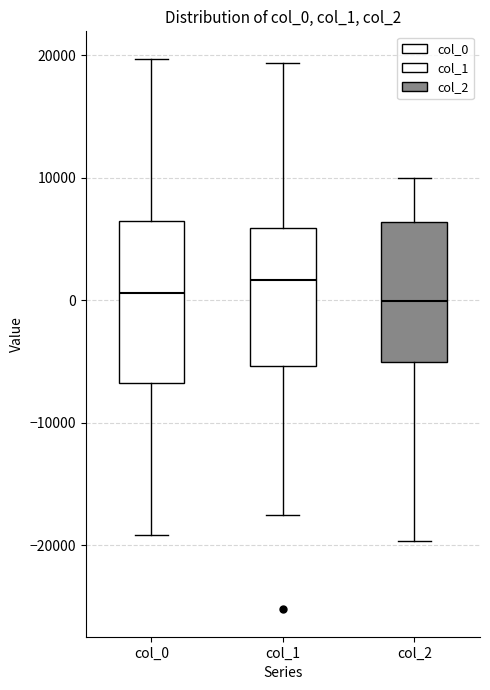

Where does the lower whisker of the box for col_2 end on the y-axis? The values are not printed on the chart, so give them approximately, as read against the axis.

-20000